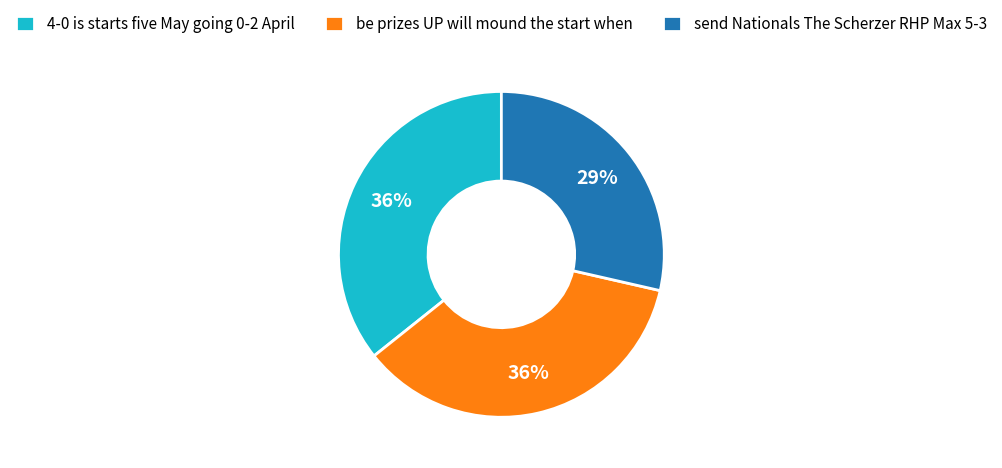

How many segments does this pie chart have?

3